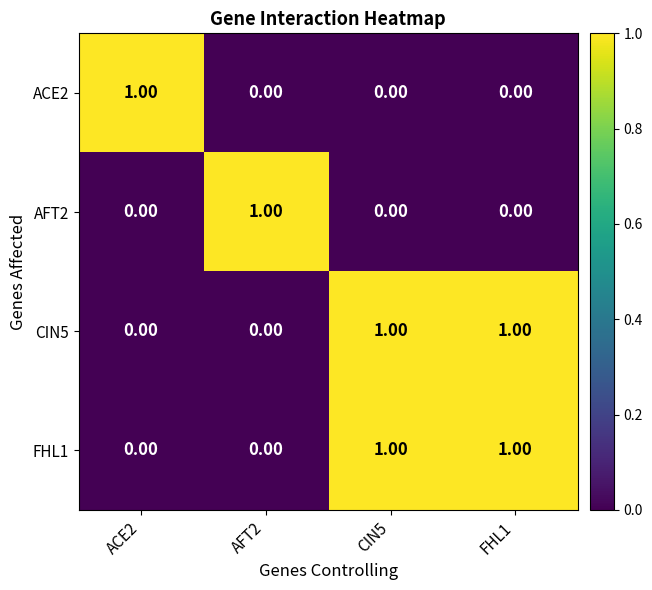

At how many categories does at least one series exceed 0?

4